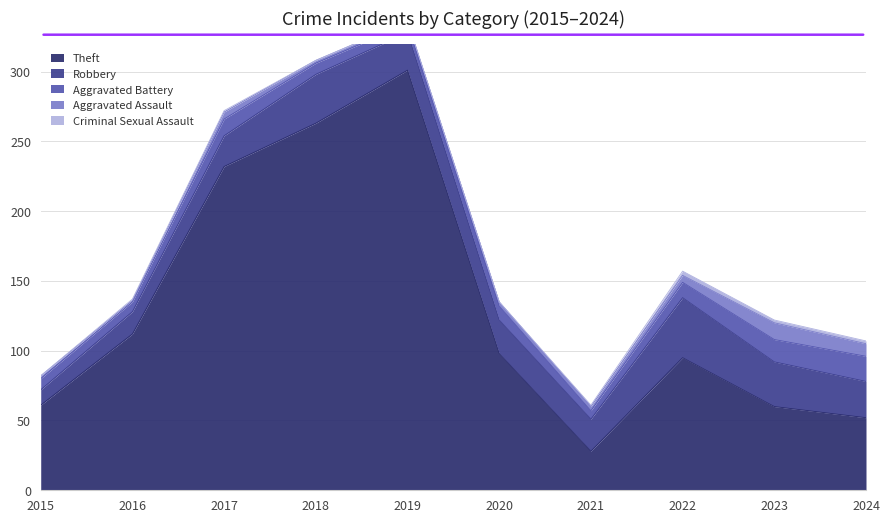

The Aggravated Assault series shows 2 at 2018. True or false?

True